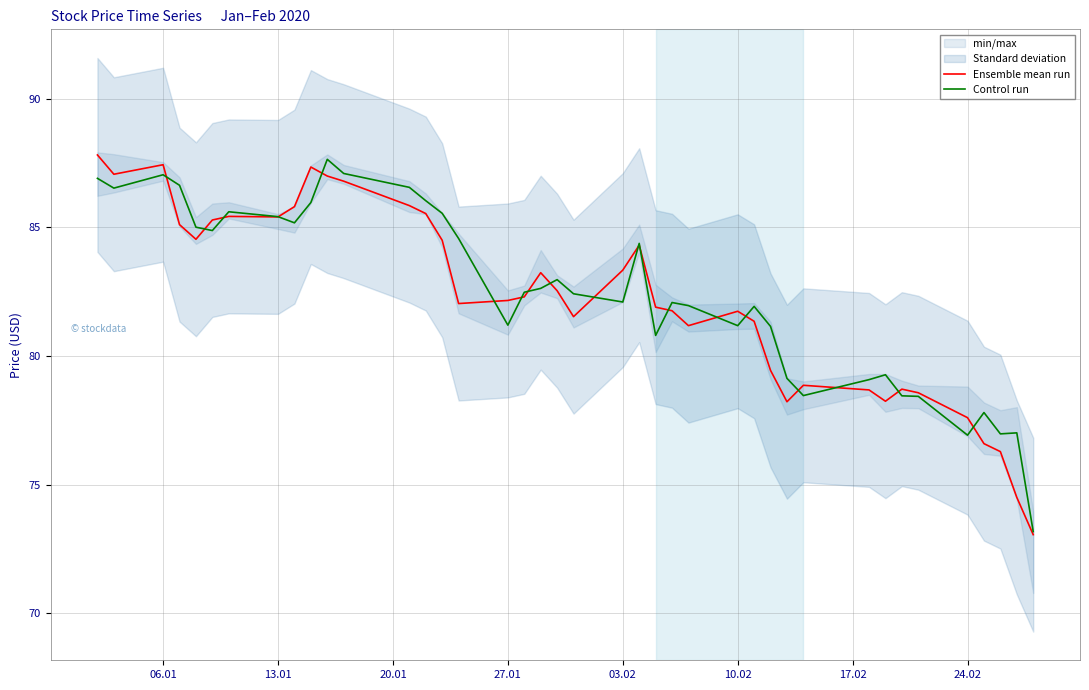

Which series ends up on top after the final intersection of Control run and Ensemble mean run?

Control run